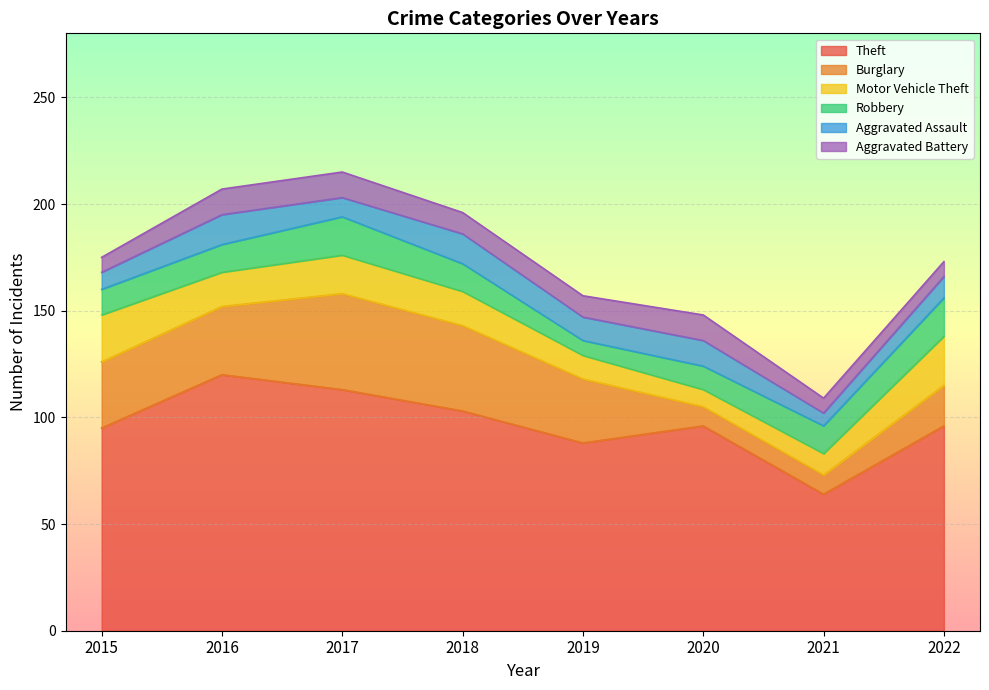

Which series has the largest total across all categories?

Theft